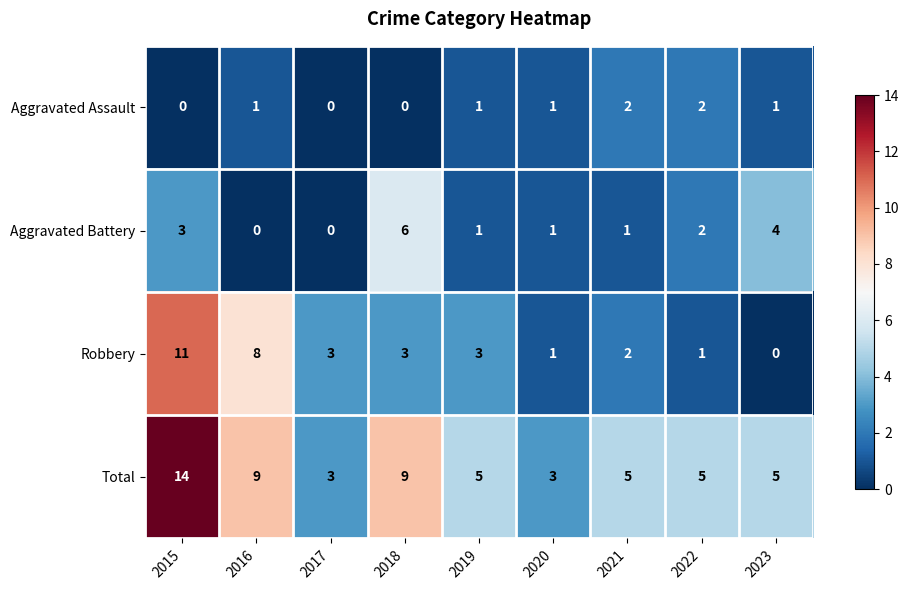

What is the difference between the highest and lowest values at 2015?

14